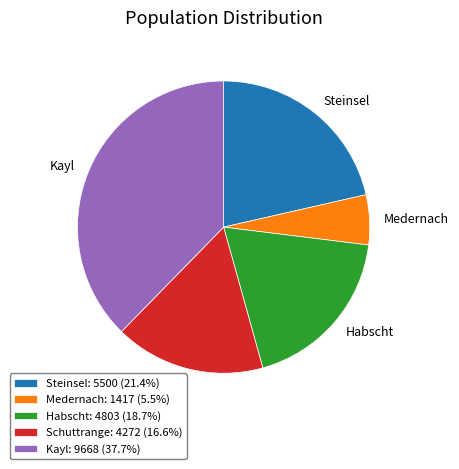

How many slices are in this pie chart?

5